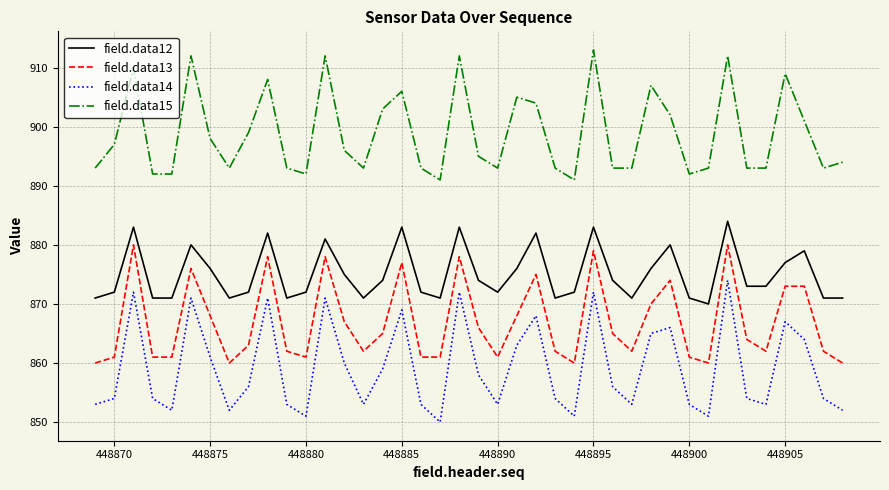

Which series has the largest total across all categories?

field.data15